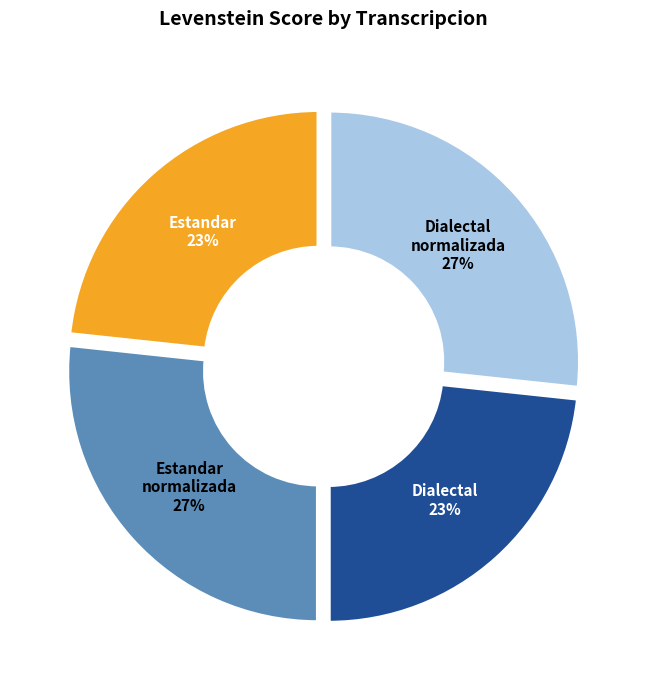

Is there a majority slice in this chart?

No